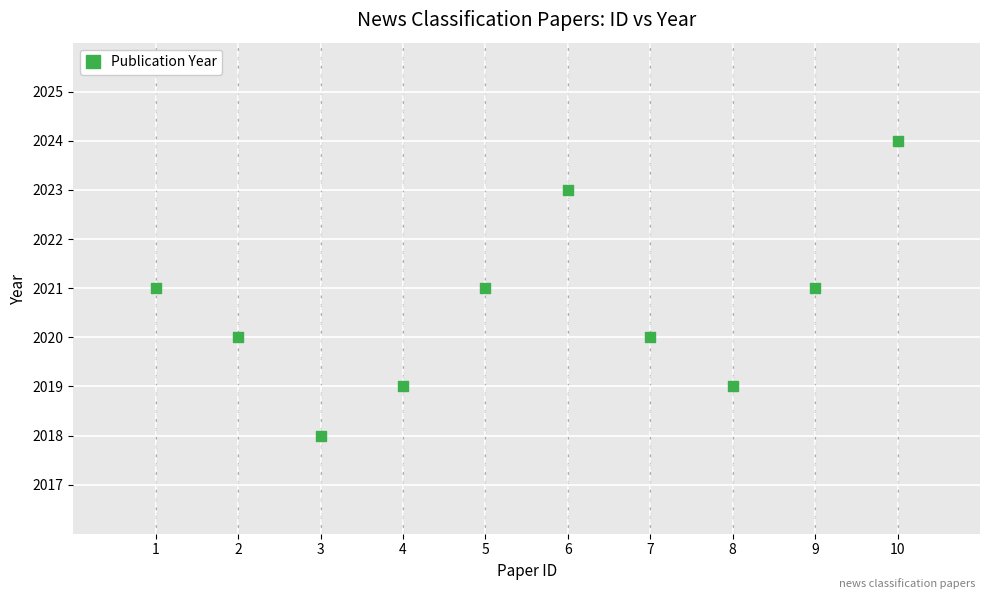

What is the average Y value?

2021